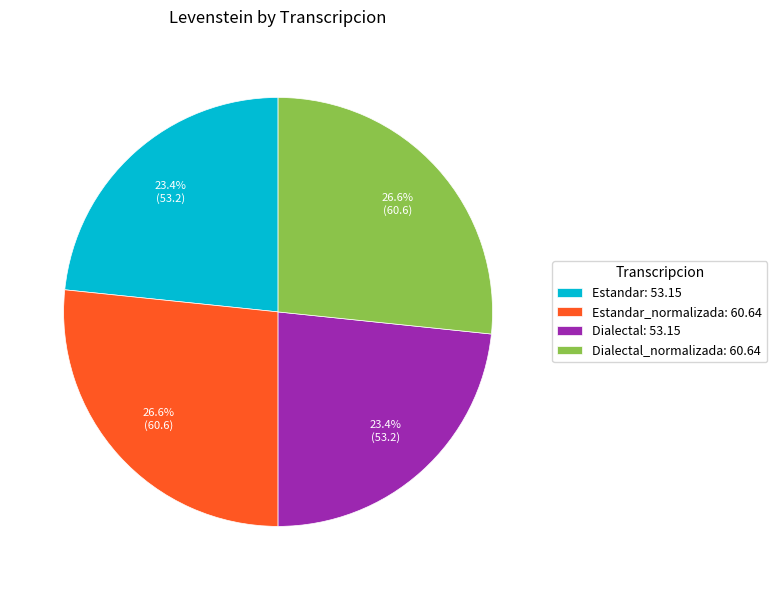

Approximately how many times larger is the value at Dialectal_normalizada: 60.64 compared to Dialectal: 53.15?

1.1